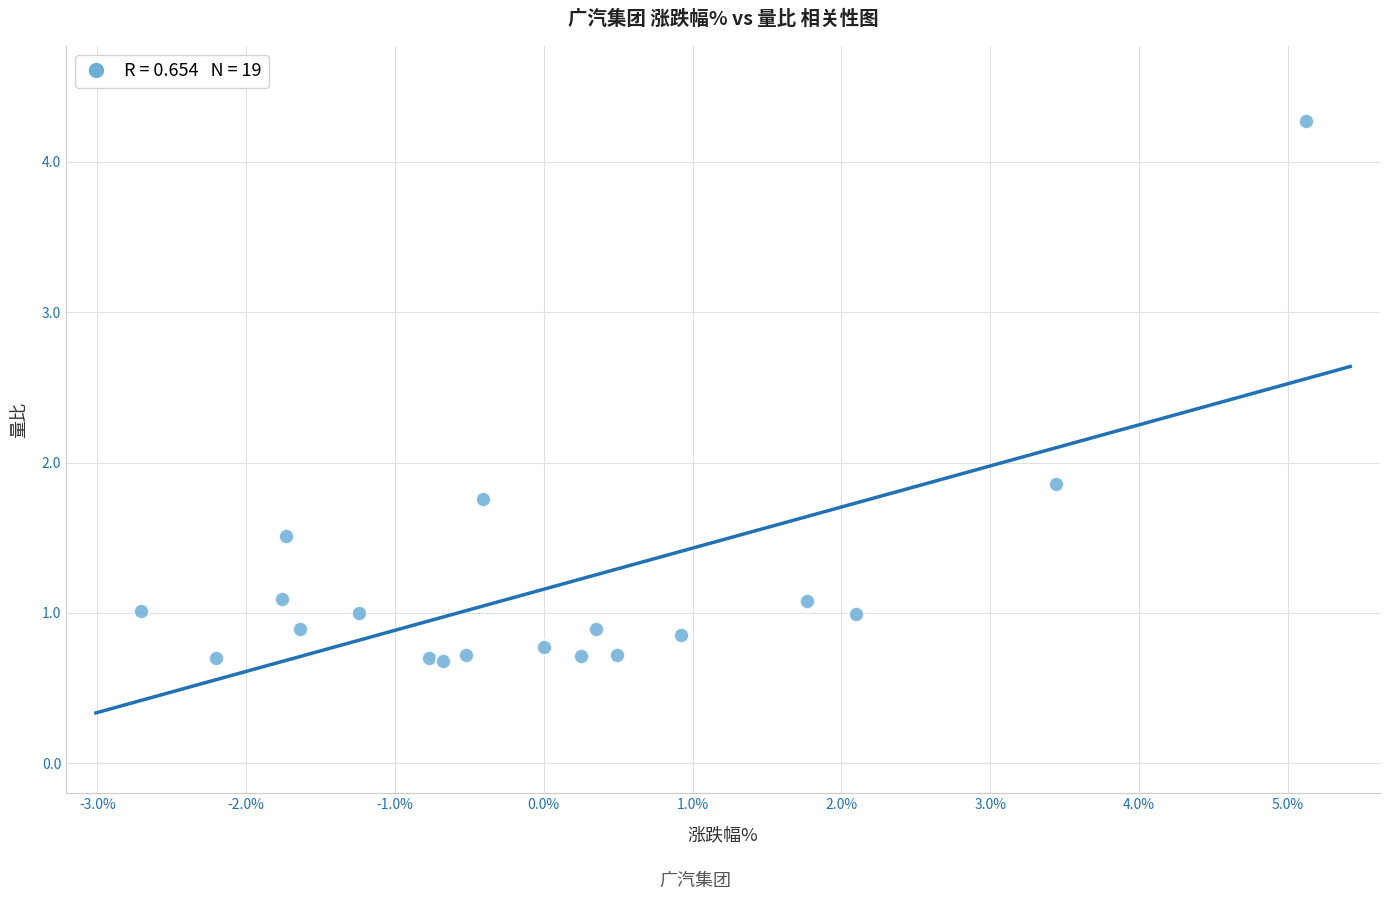

What Y value in the scatter plot is closest to 2?

1.9